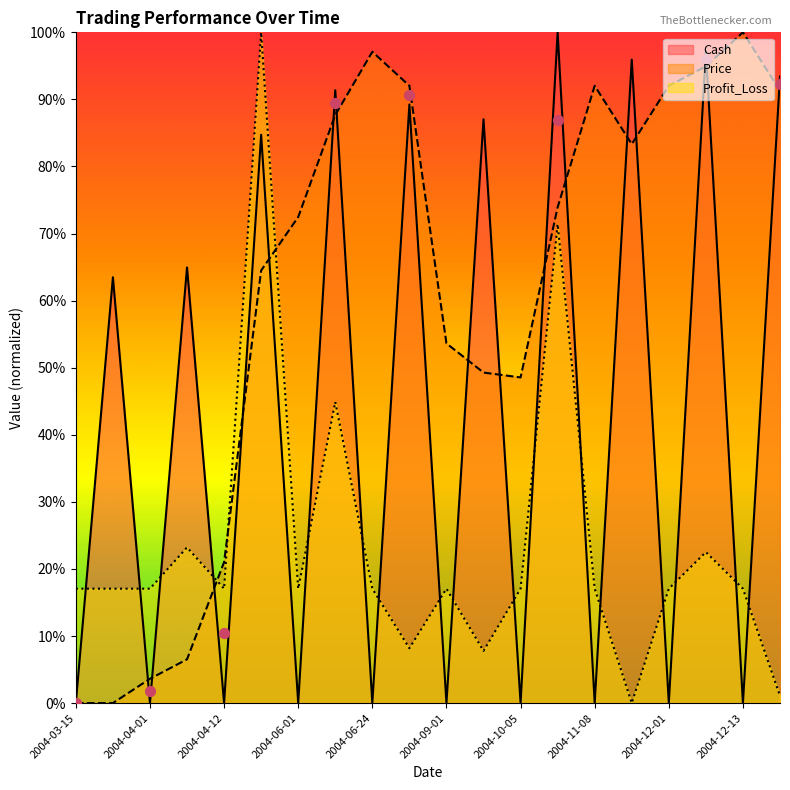

At how many categories does at least one series exceed 41?

17